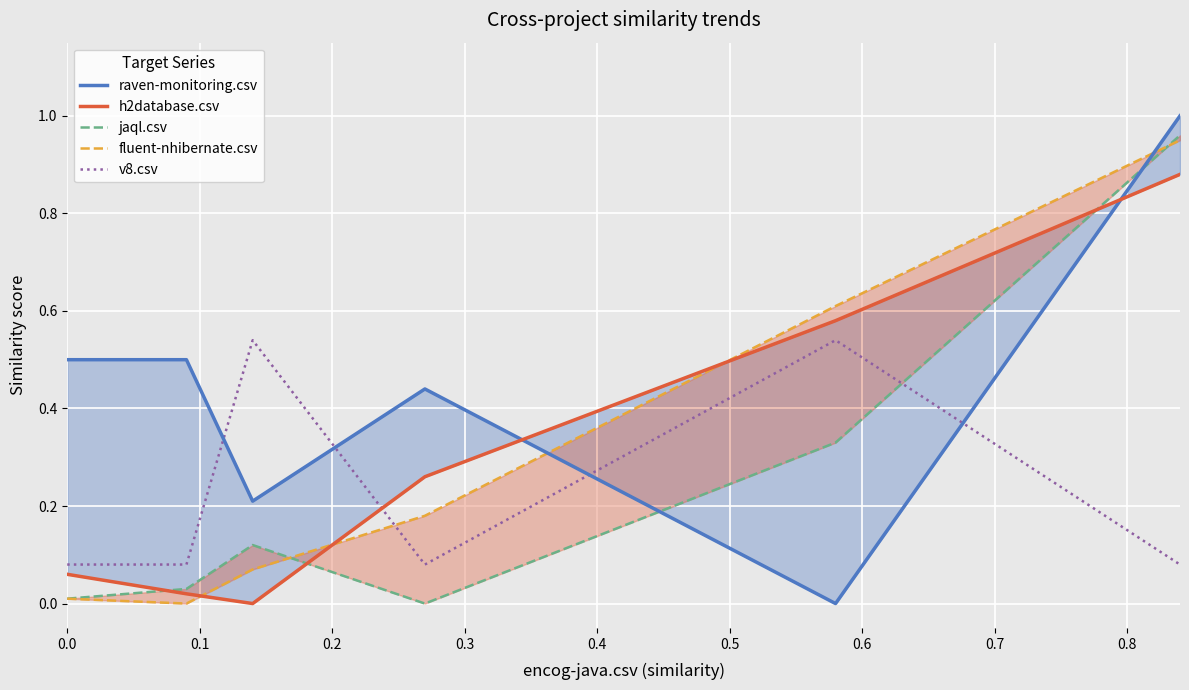

True or false: raven-monitoring.csv and v8.csv intersect in this chart.

True